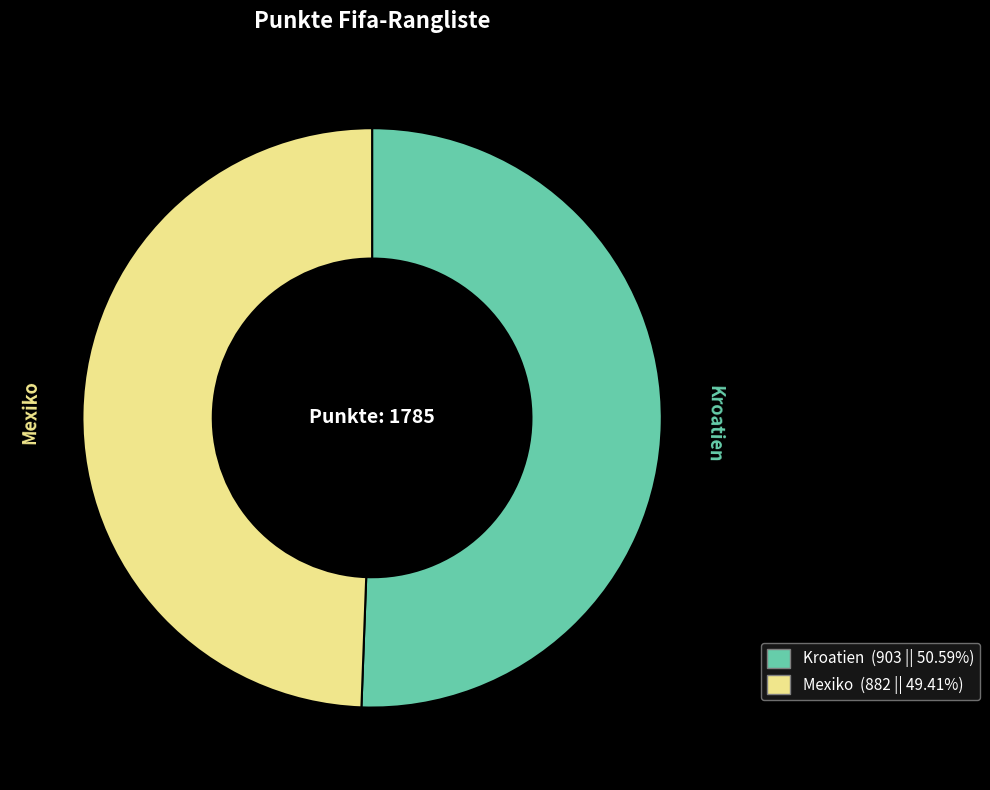

What is the smallest slice in the pie chart?

Mexiko